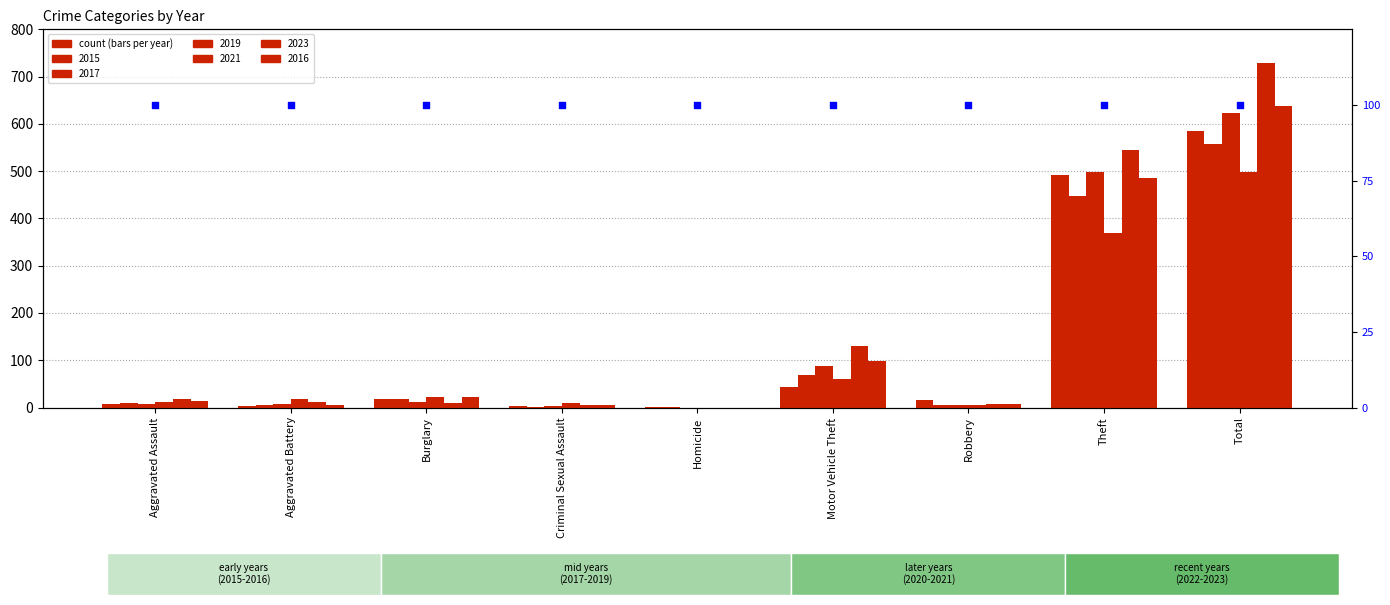

At how many categories does at least one series exceed 480?

2